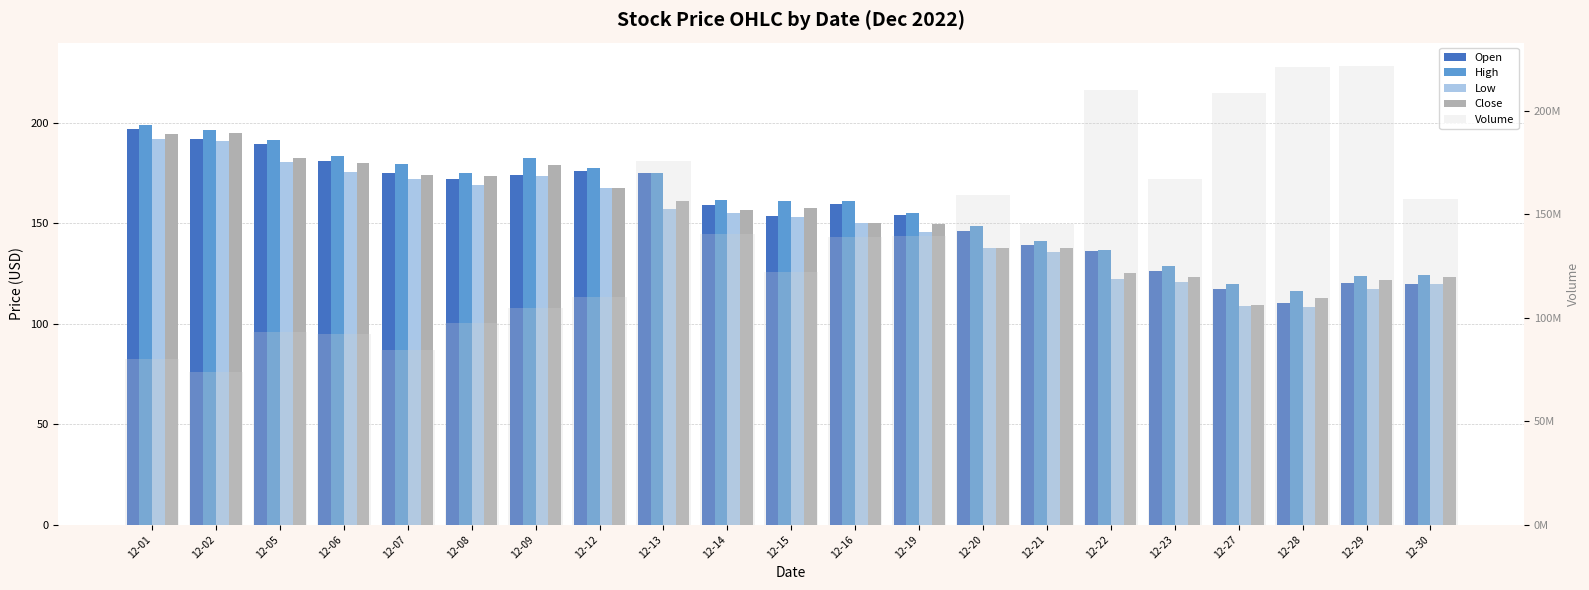

Which series changed the most between 12-05 and 12-20?

Volume